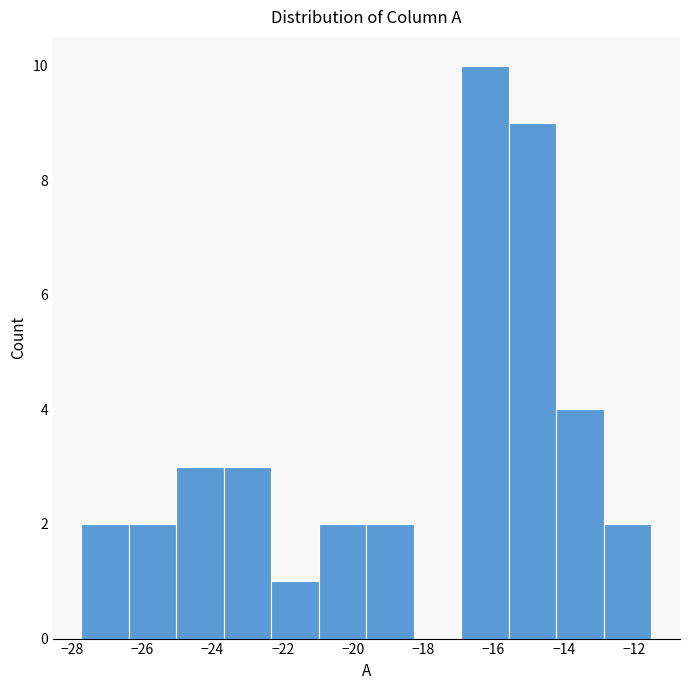

Which range on the x-axis has the tallest bar?

-17.0 to -15.6